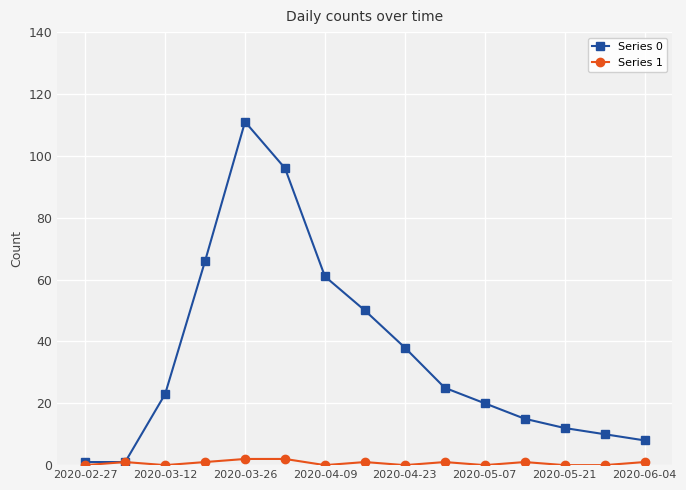

True or false: Series 0 has more than 0 points higher than both neighbors.

True